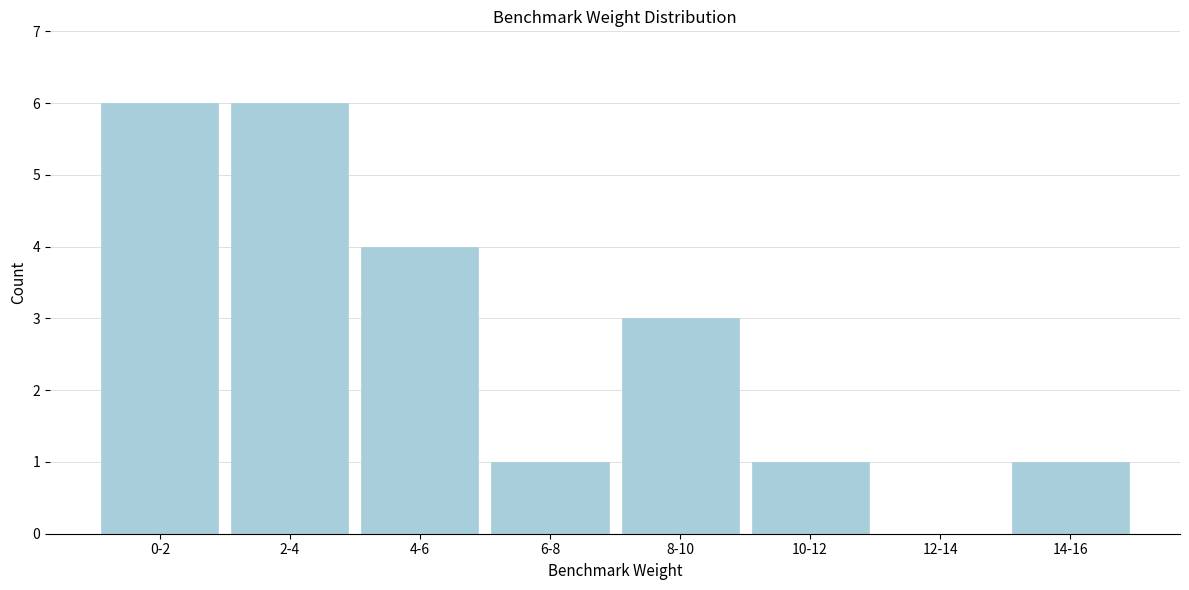

Reading right to left, transcribe all the data shown in this chart.

14-16=1	12-14=0	10-12=1	8-10=3	6-8=1	4-6=4	2-4=6	0-2=6